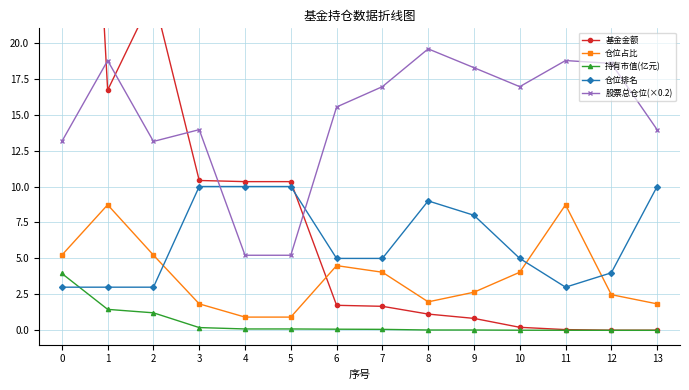

The 股票总仓位(×0.2) series shows 13.1 at 0. True or false?

True